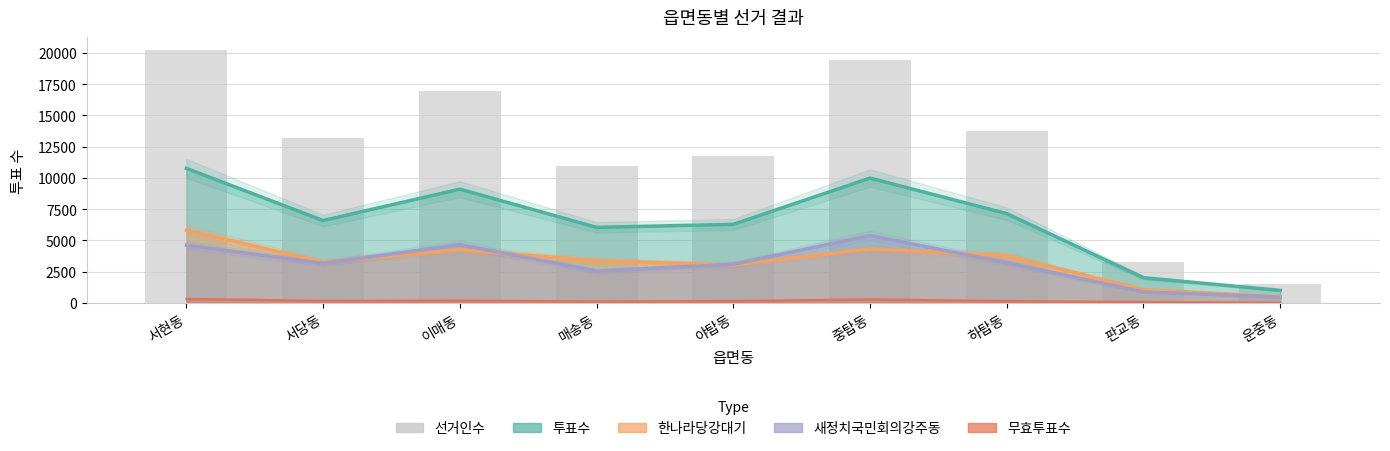

What is the value of the 5th bar from the left?

11720